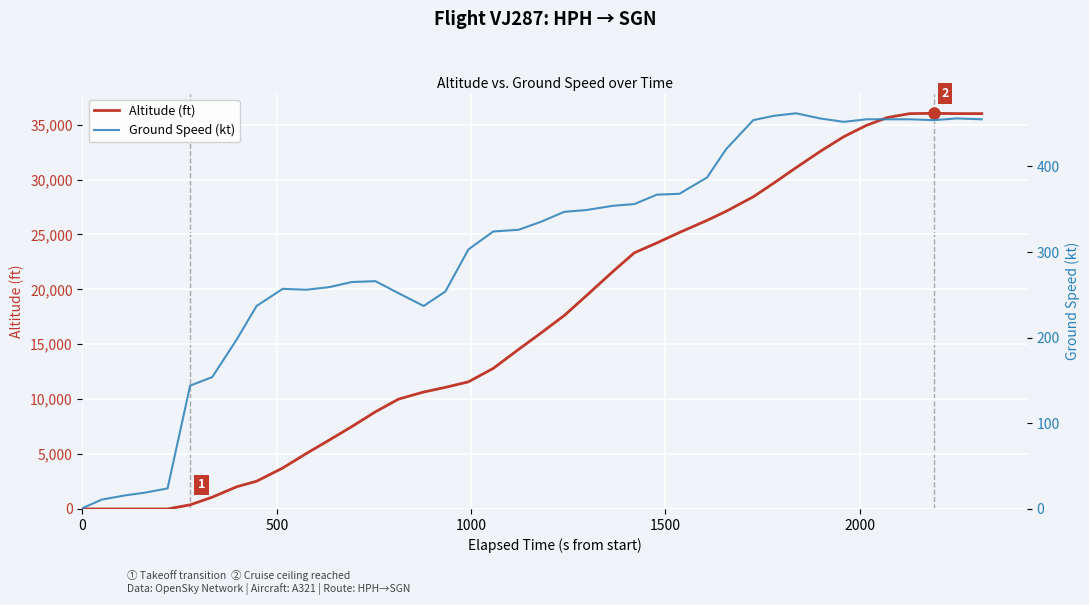

What is the highest value of the Altitude (ft) series?

36025